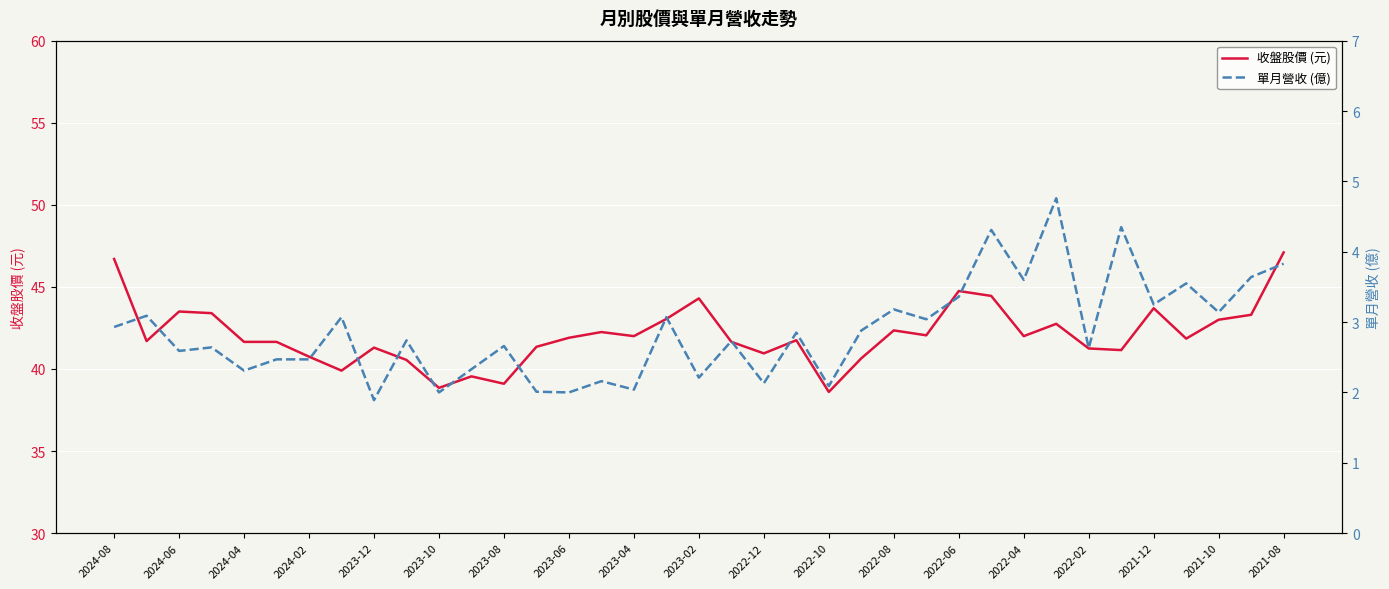

What is the highest value of the 收盤股價 (元) series?

47.1